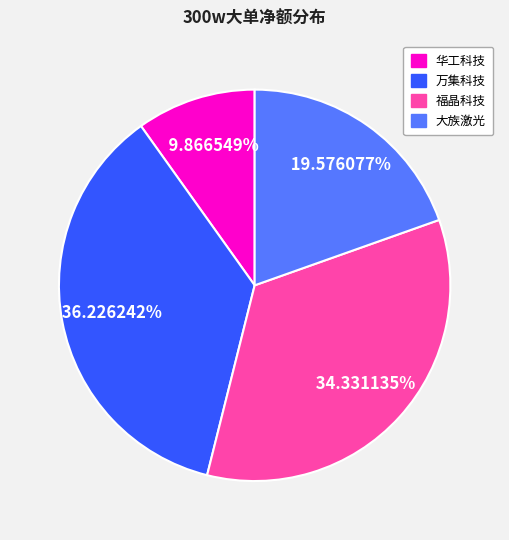

Is there any slice that represents more than half of the pie?

No